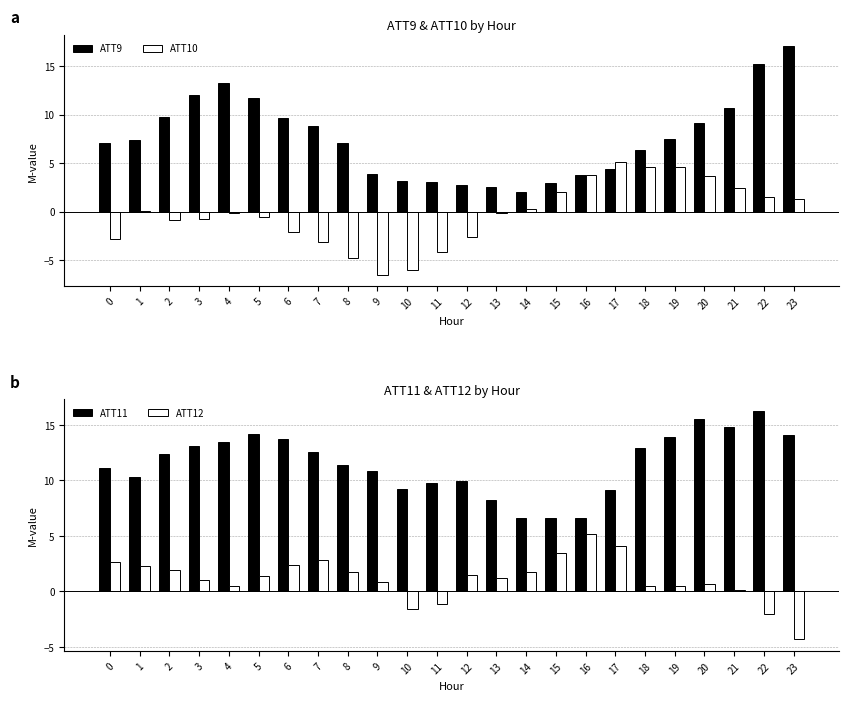

Are the bars grouped side by side (vs. stacked)?

Yes